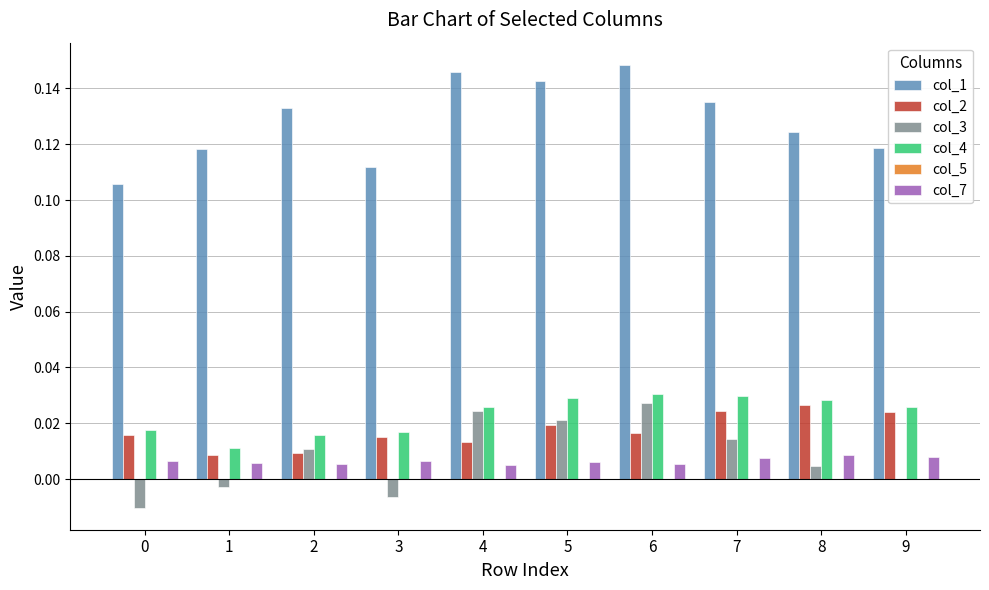

The col_4 series shows 0.0 at 3. True or false?

True